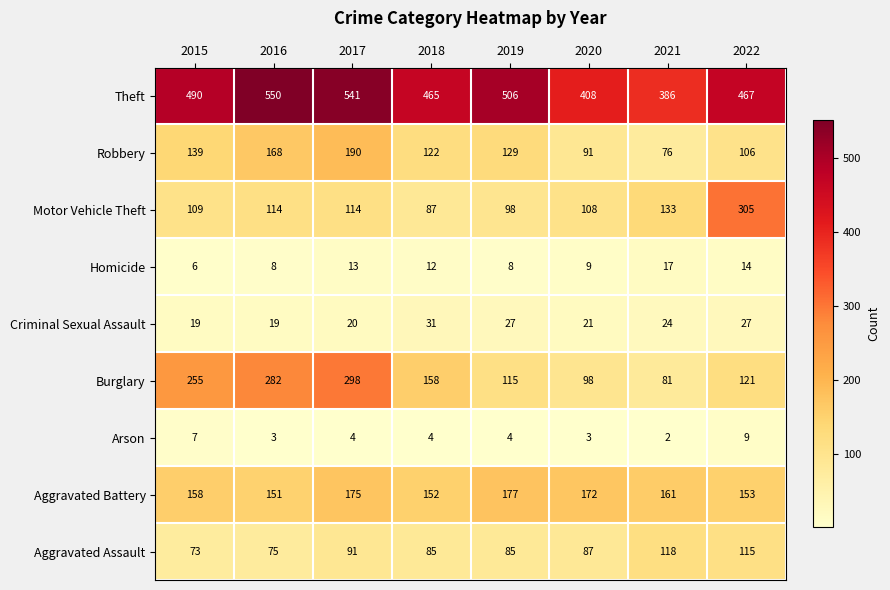

What is the difference between the highest and lowest values at 2018?

461